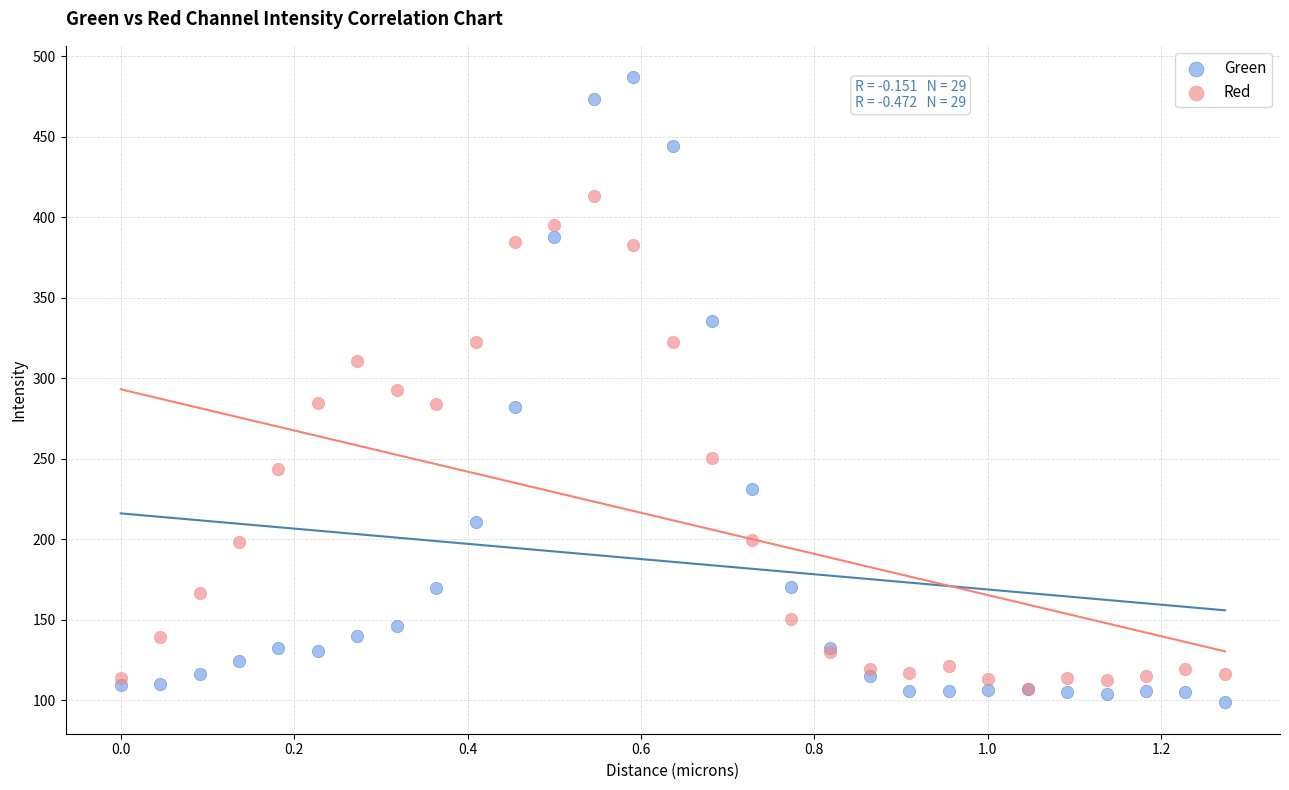

Which series reaches the minimum Y coordinate?

Green